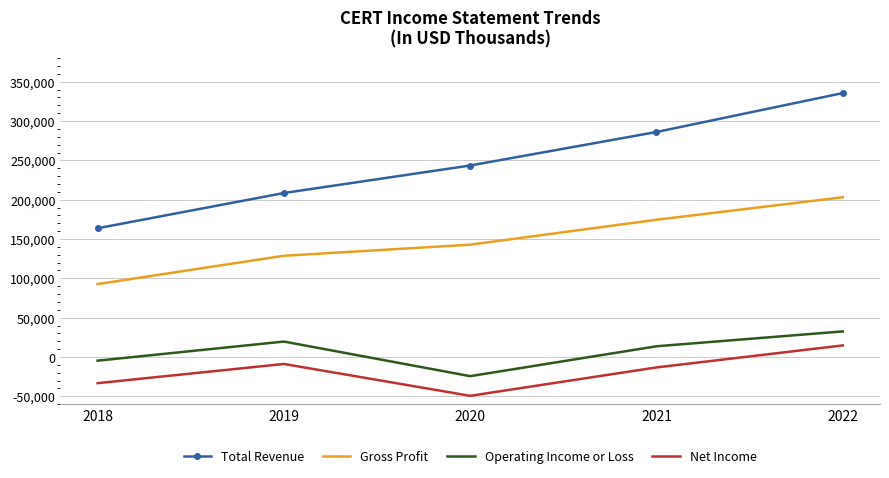

At which category is the sum across all series the highest?

2022